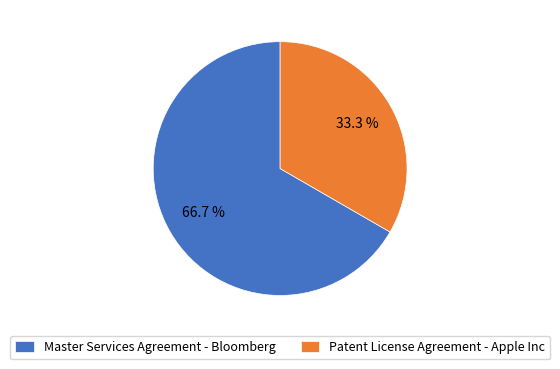

To the nearest percent, what percentage of the pie is Master Services Agreement - Bloomberg?

67%